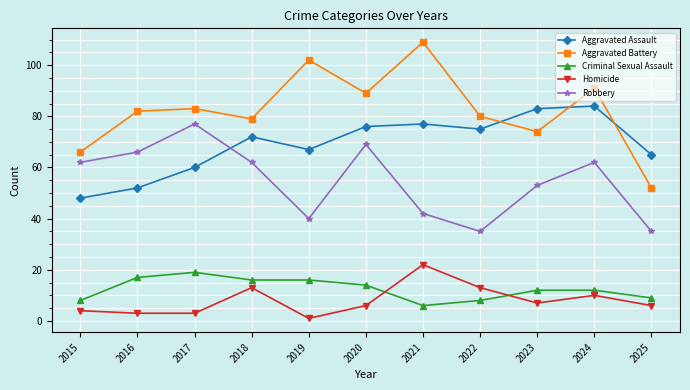

Where does the Criminal Sexual Assault series first go above 12?

2016